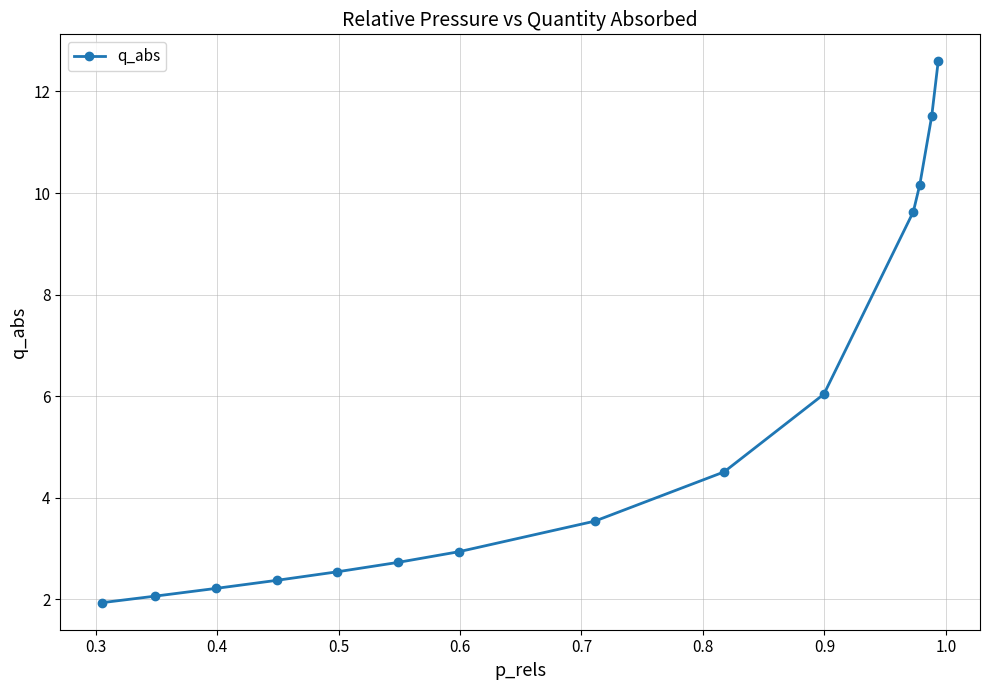

What is the smallest value displayed?

1.9